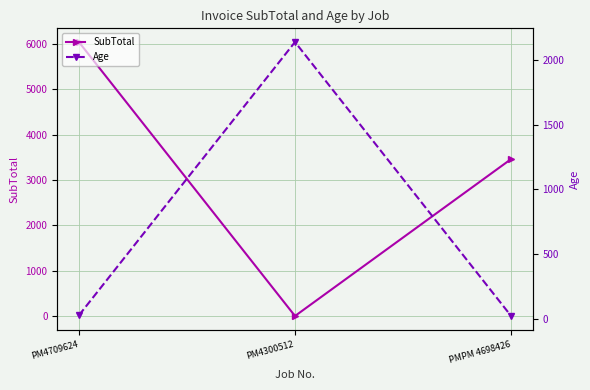

At which category does the chart reach its minimum across all series?

PM4300512